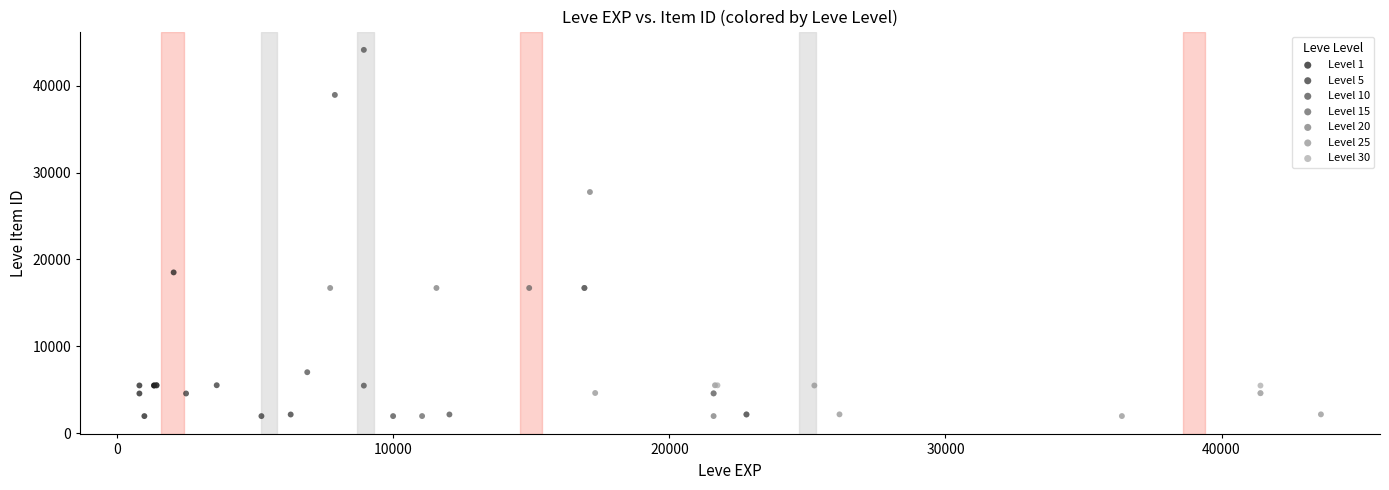

Which series has the largest Y range (max minus min)?

Level 10